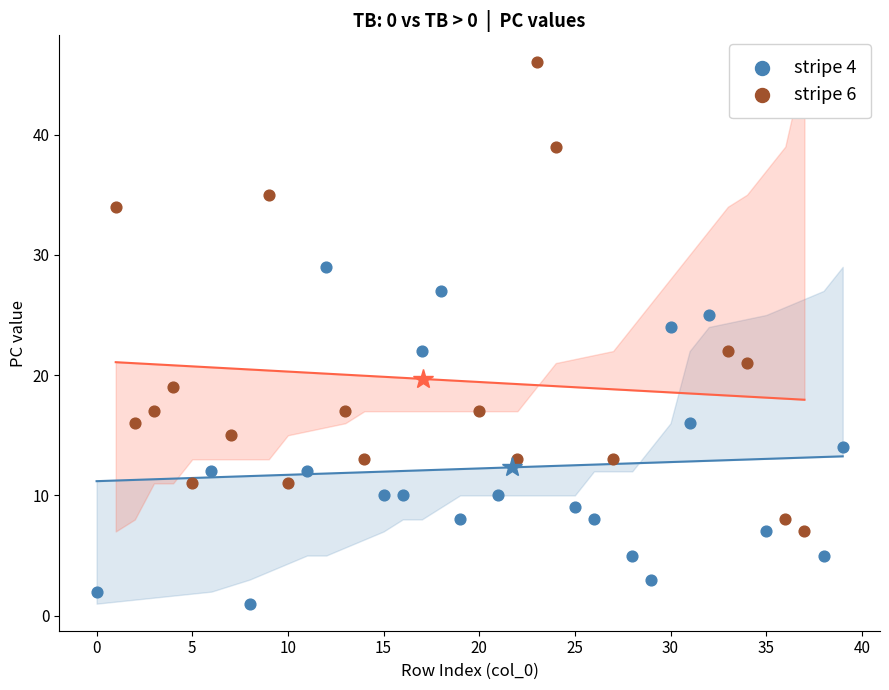

Which series contains the highest Y value?

stripe 6